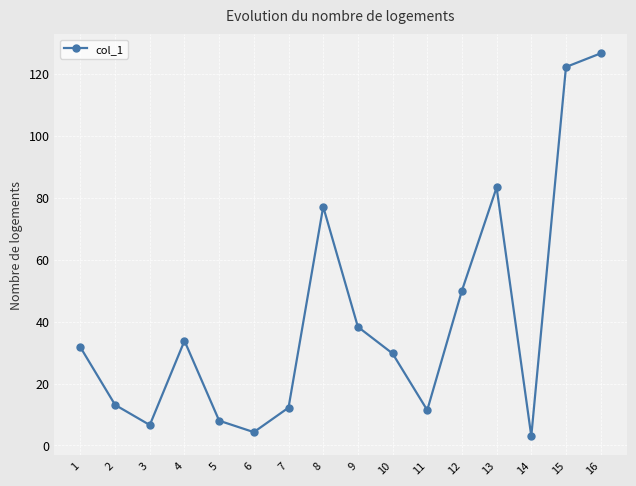

What is the value of the 3rd point from the left?

6.6